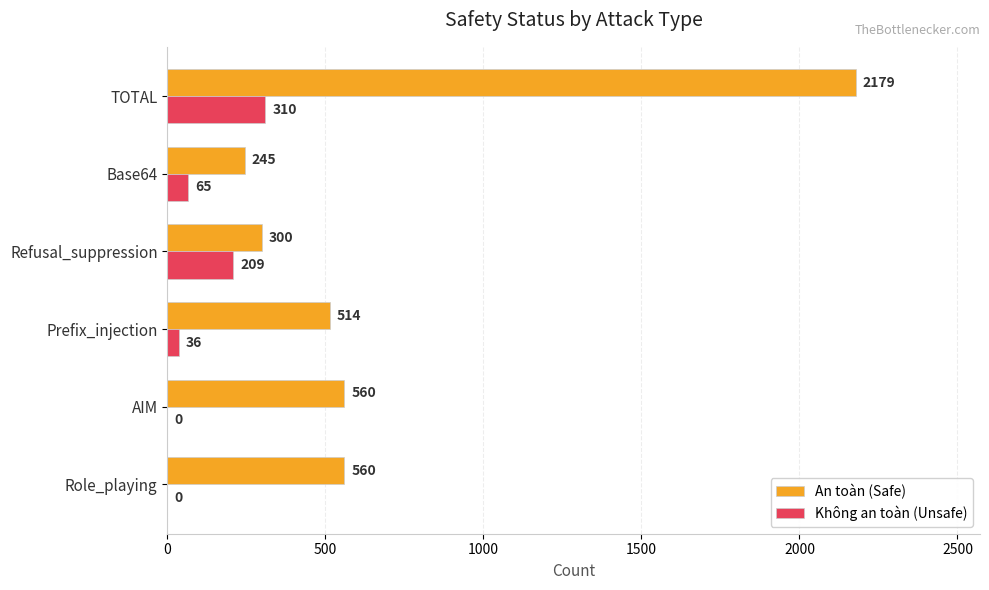

Is the value of An toàn (Safe) at Refusal_suppression greater than the value of Không an toàn (Unsafe) at Base64?

Yes